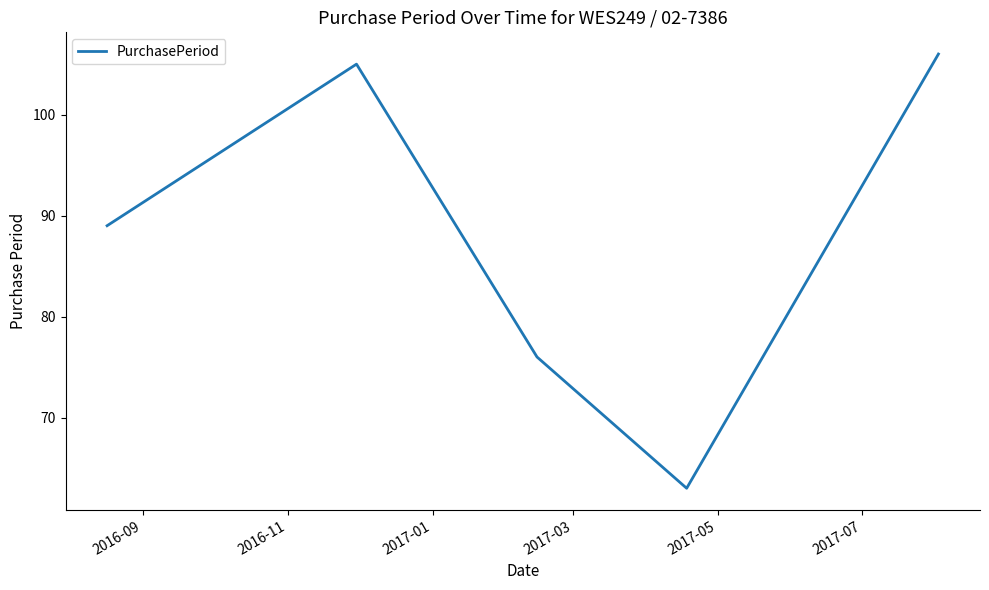

How many series are shown in this chart?

1